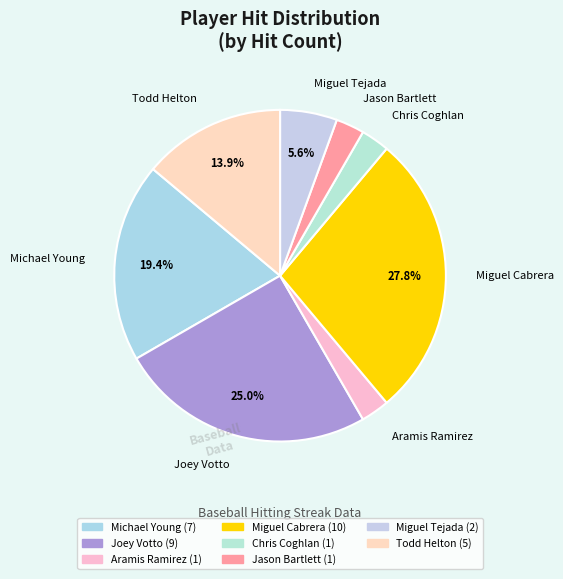

Is it true that Miguel Tejada is 13% of the pie?

False